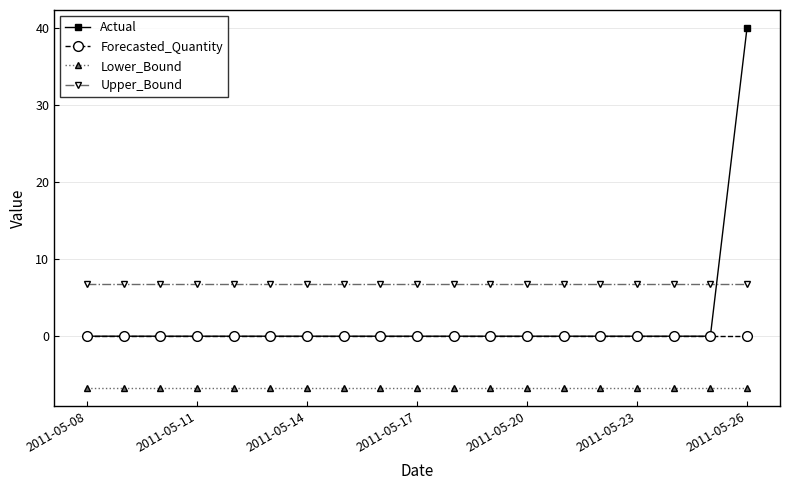

List the series in order of their overall mean, lowest first.

Lower_Bound, Forecasted_Quantity, Actual, Upper_Bound